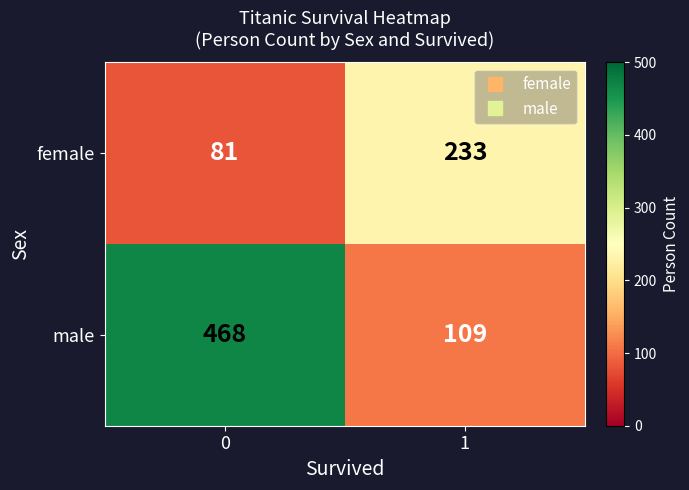

What is the sum of the female values at 0 and 1?

314